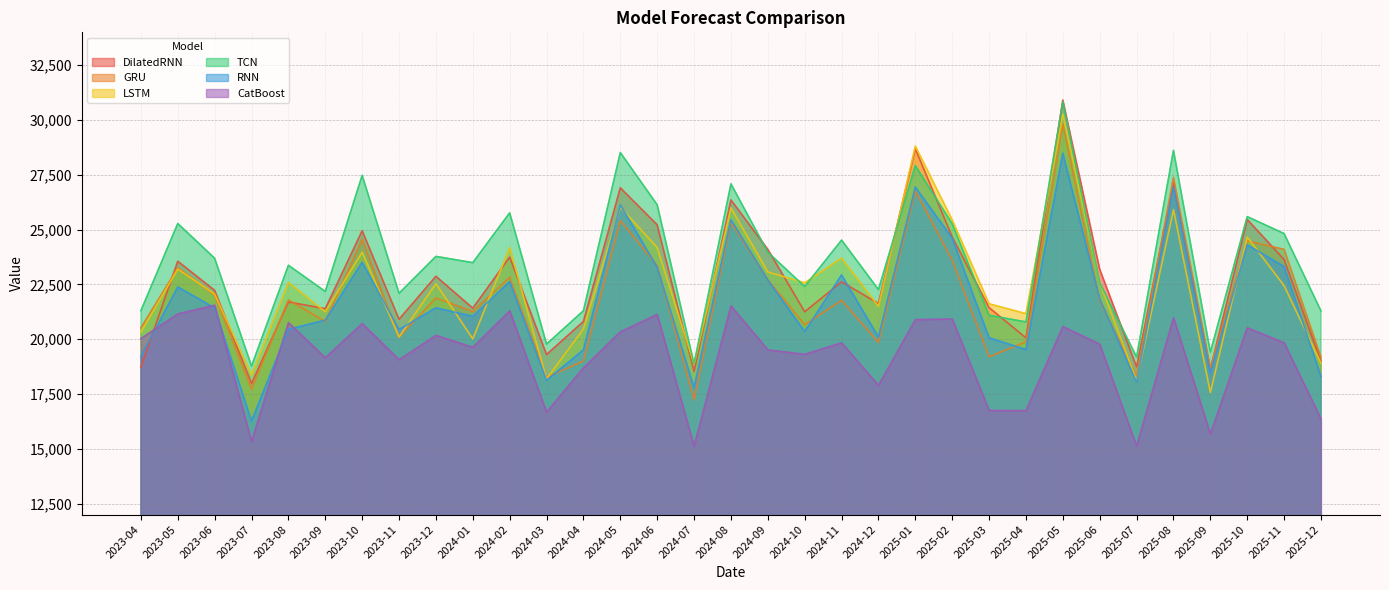

After their last crossing, which series has the higher values: LSTM or DilatedRNN?

DilatedRNN